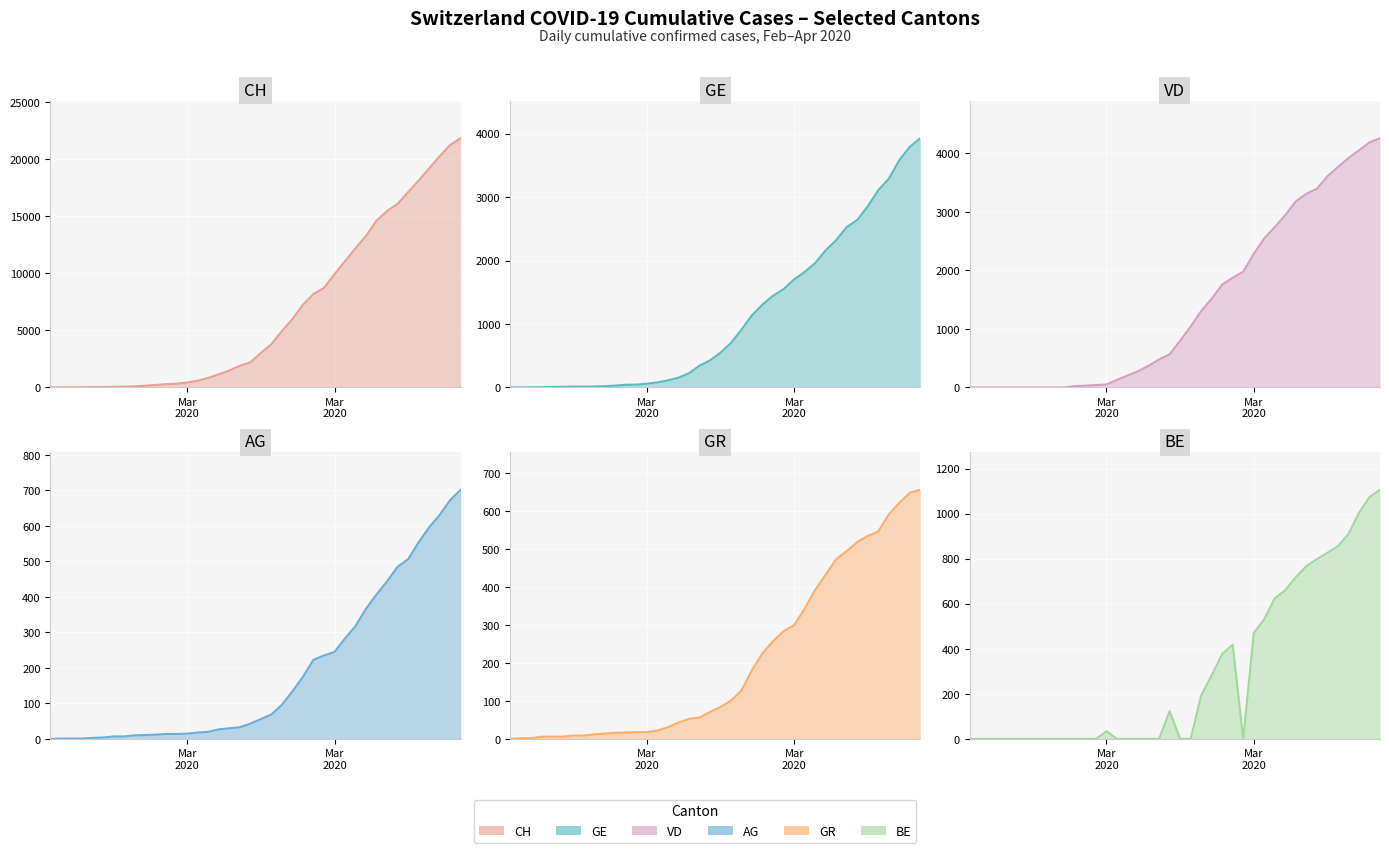

At which label does CH first exceed 3016?

2020-03-17